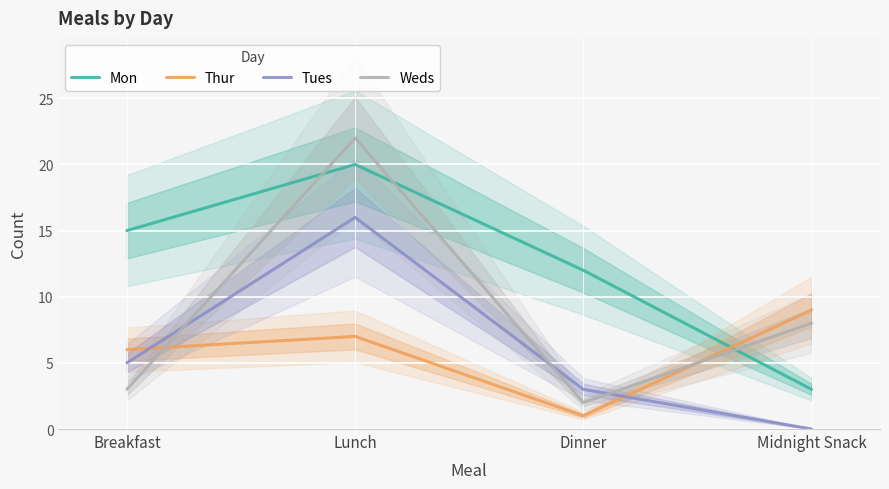

Where is the first local minimum for Thur?

Dinner